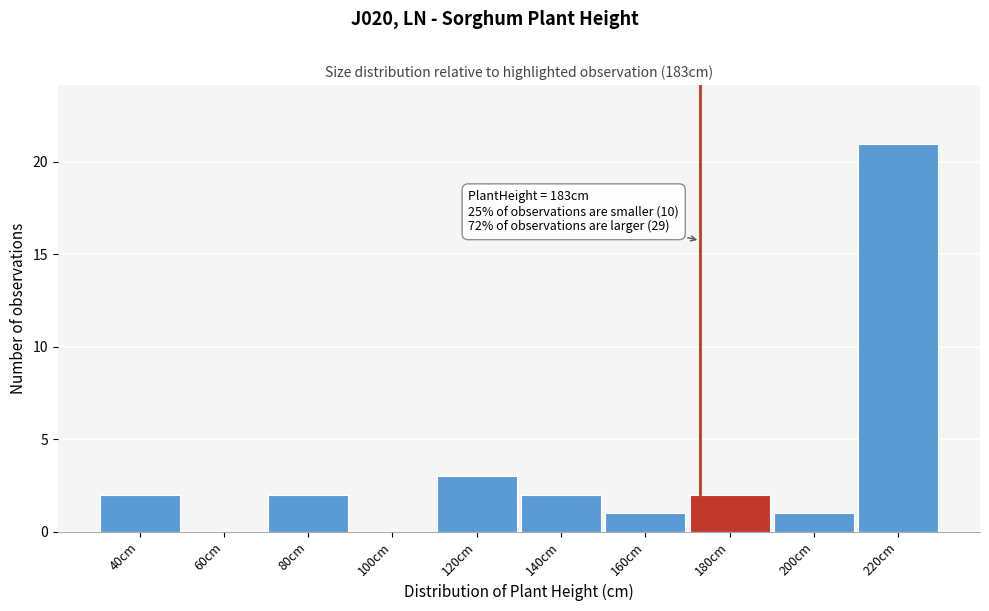

Reading left to right, what are all the values shown in this chart?

40cm=2	60cm=0	80cm=2	100cm=0	120cm=3	140cm=2	160cm=1	180cm=2	200cm=1	220cm=21